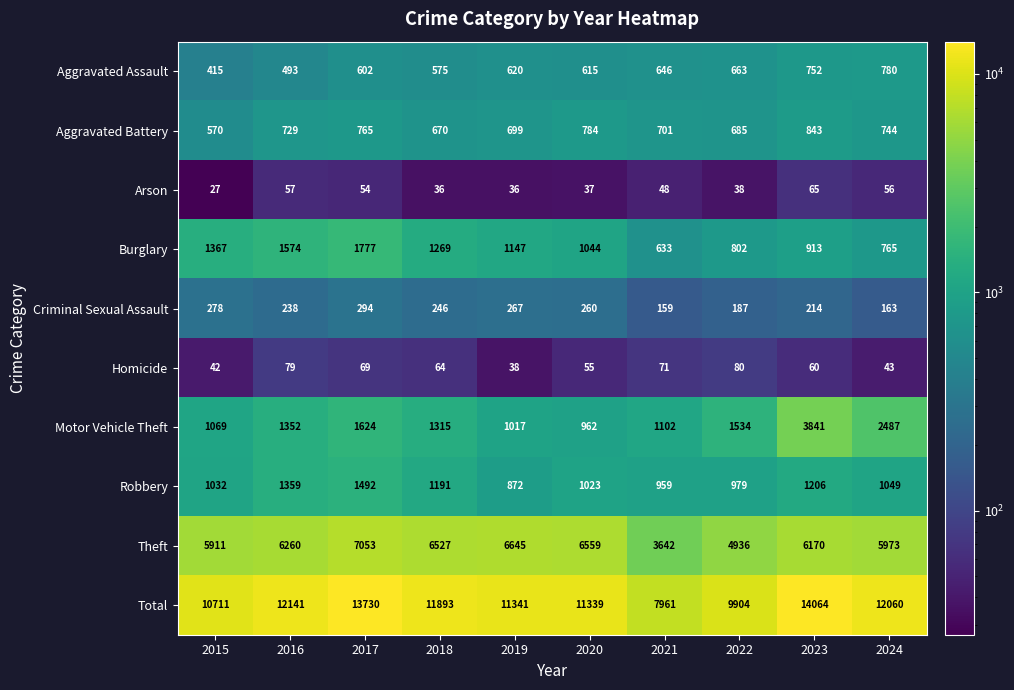

How many series are shown in this chart?

10